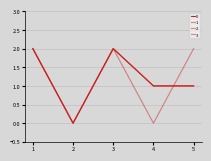

What is the value of the 2 point at the 5th from the left?

2